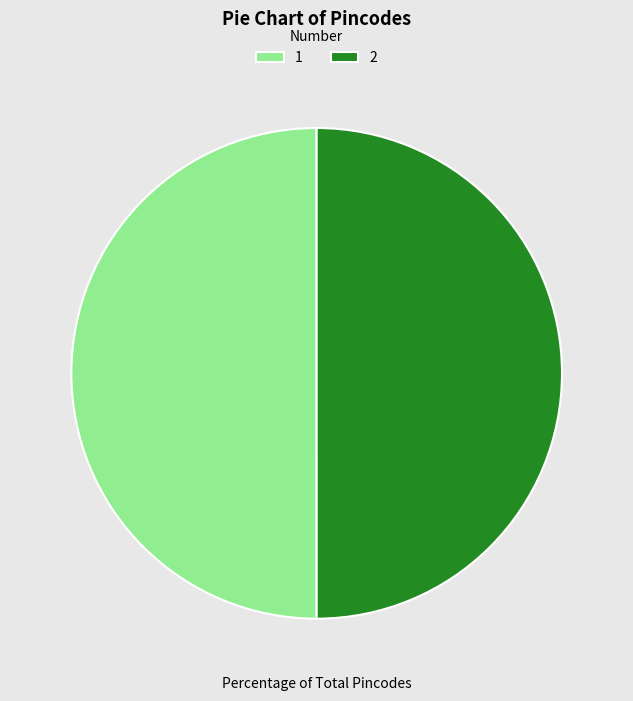

How many slices are in this pie chart?

2